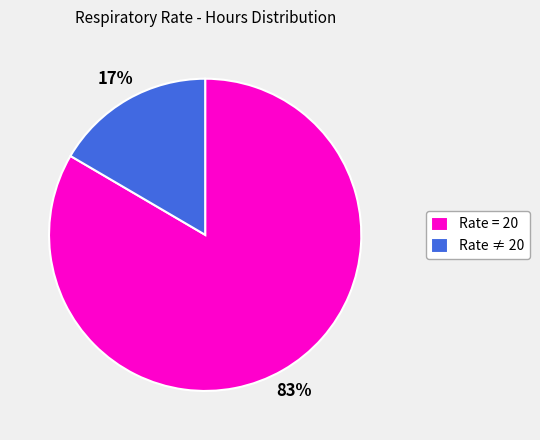

Combined, do Rate = 20 and Rate ≠ 20 account for over 50%?

Yes